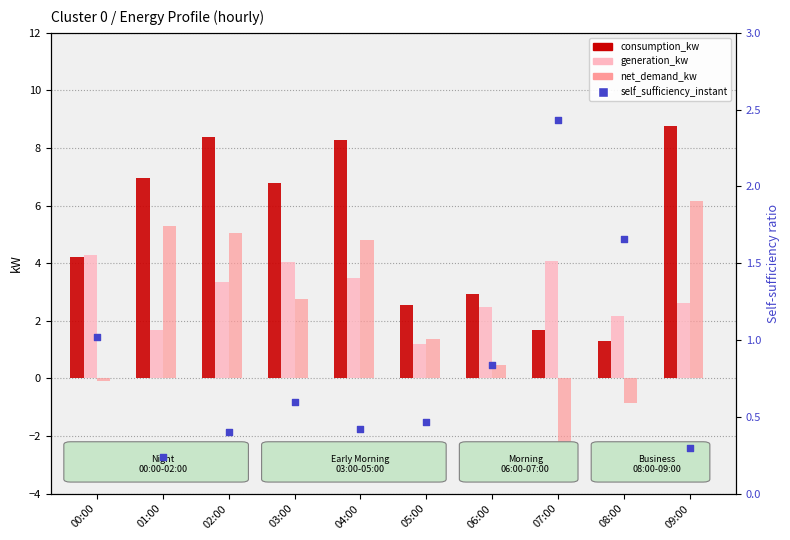

Which series has the largest total across all categories?

consumption_kw